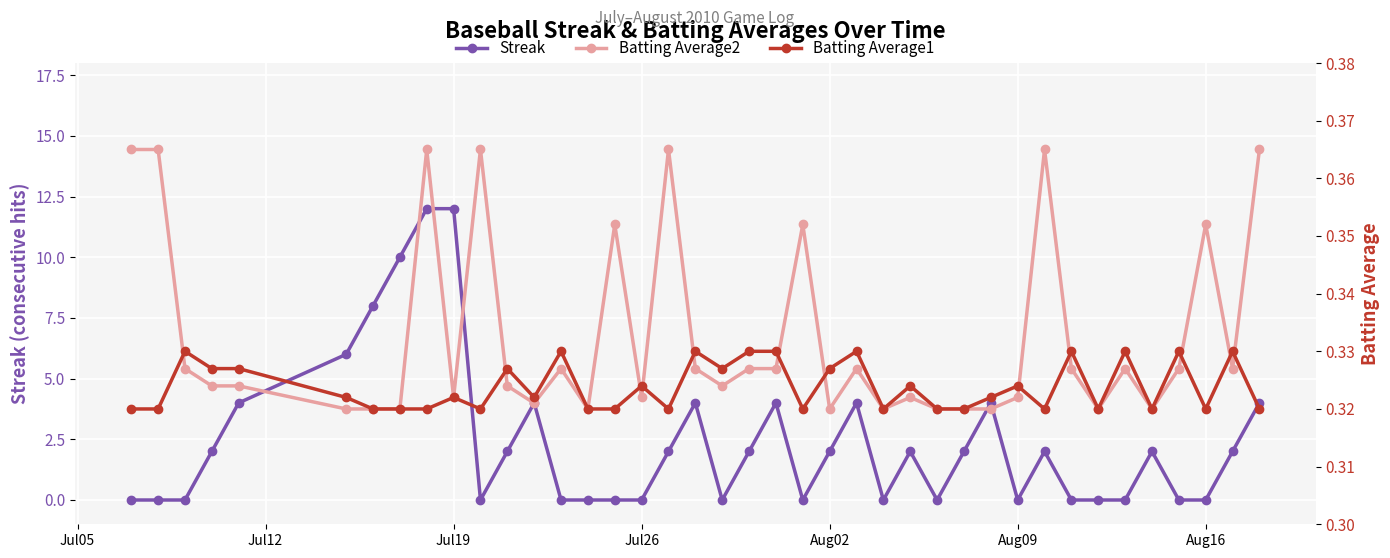

What is the maximum value shown in the chart?

12.0